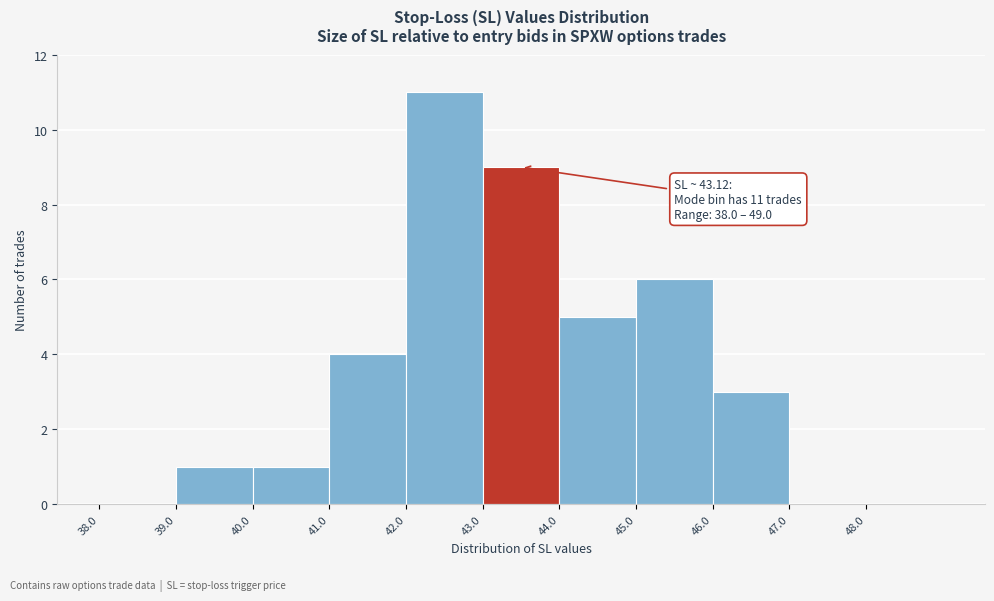

Which range on the x-axis has the tallest bar?

42 to 43